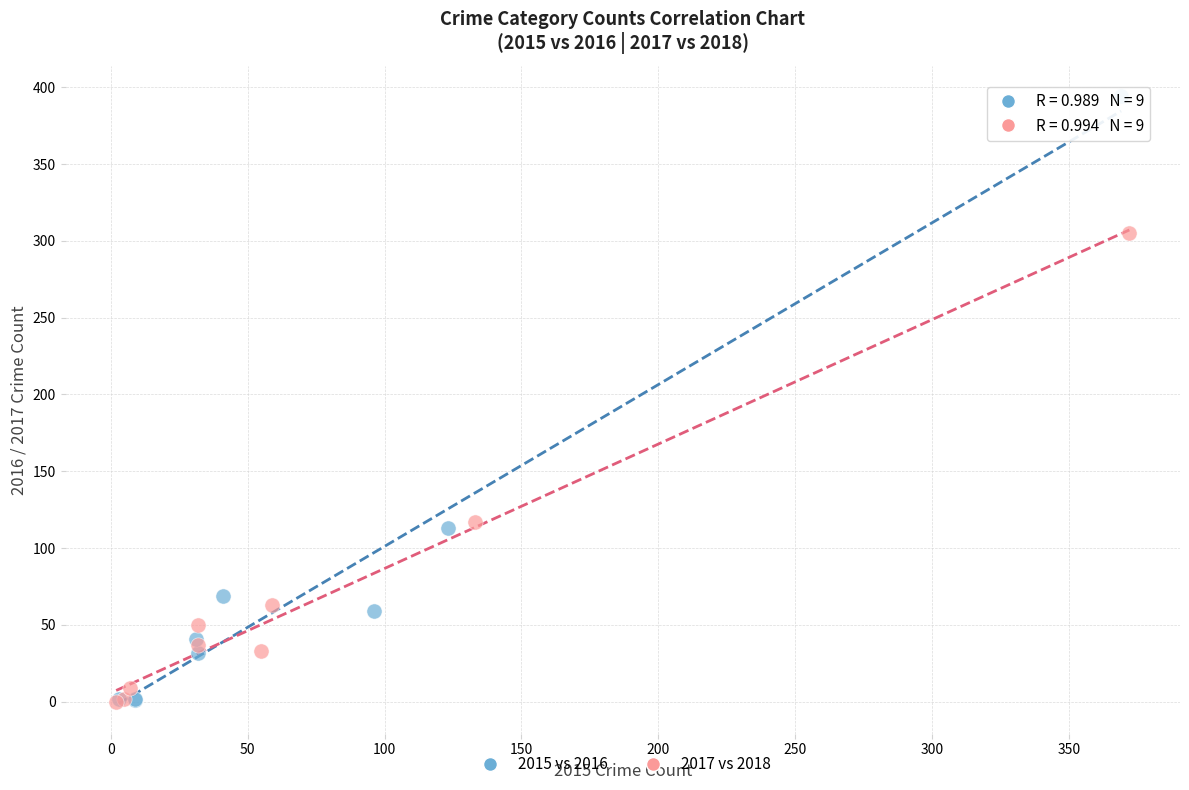

Which series has the largest Y range (max minus min)?

2015 vs 2016